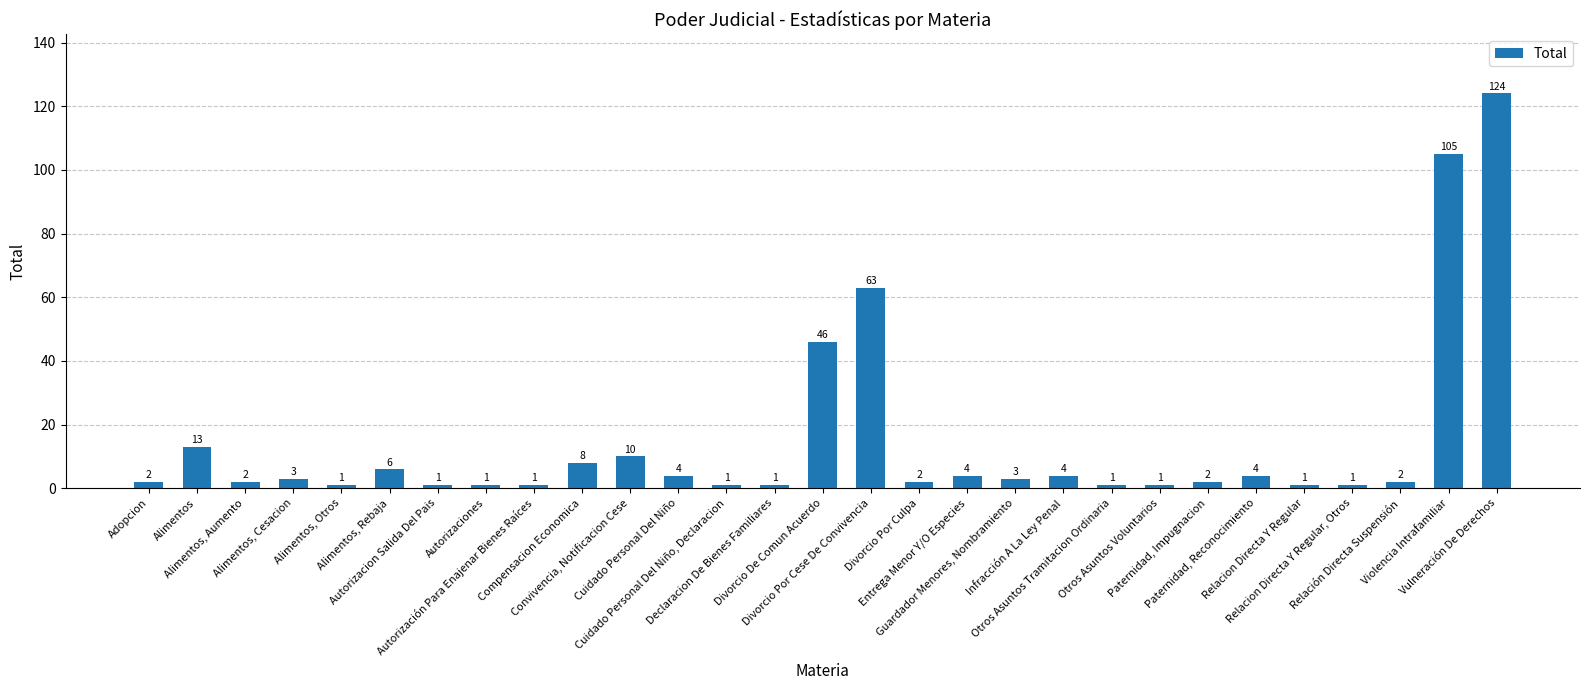

What is the smallest value displayed?

1